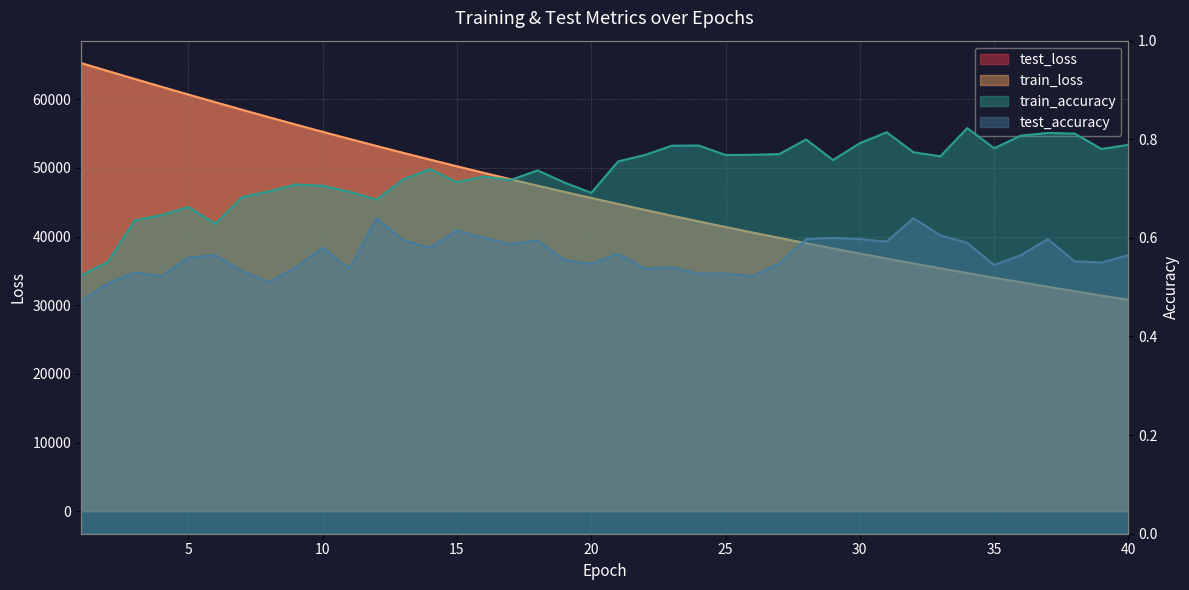

Count the test_accuracy values in the range 0 to 1.

40